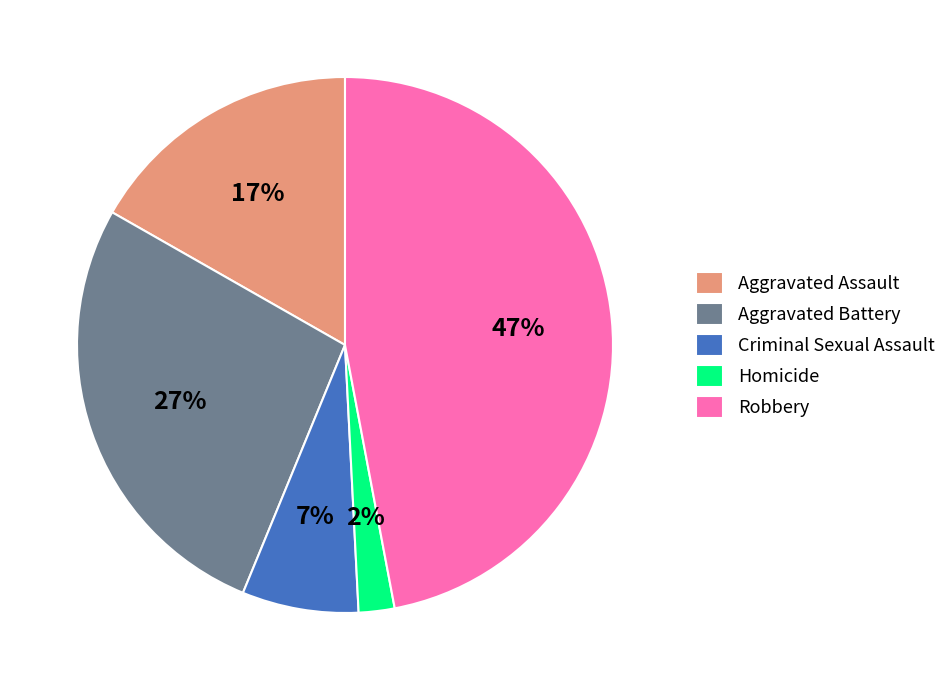

Is there a majority slice in this chart?

No